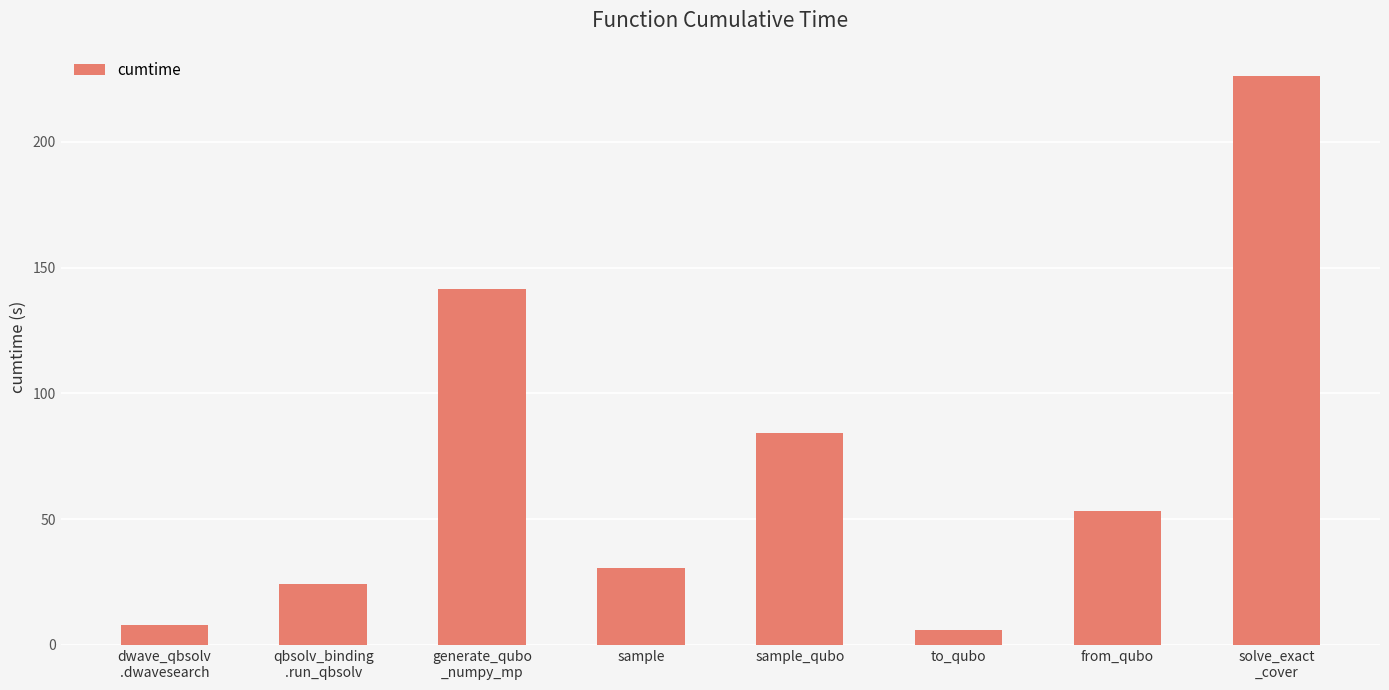

How many values exceed 53?

4